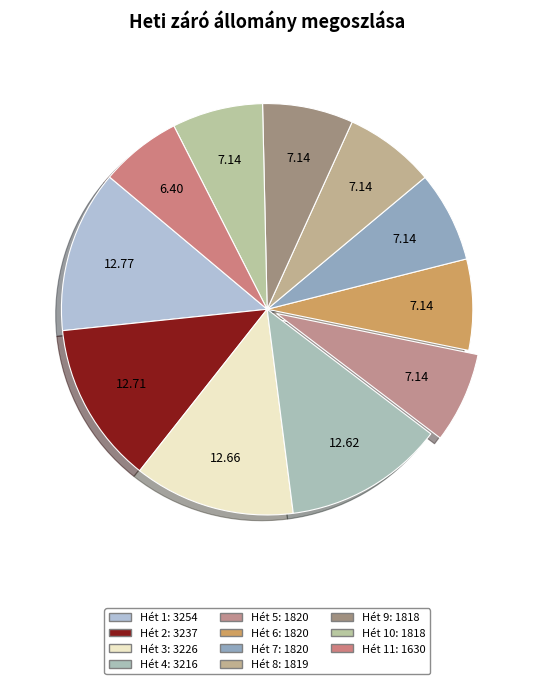

To the nearest percent, what is the difference between the largest and smallest slice percentages?

6%